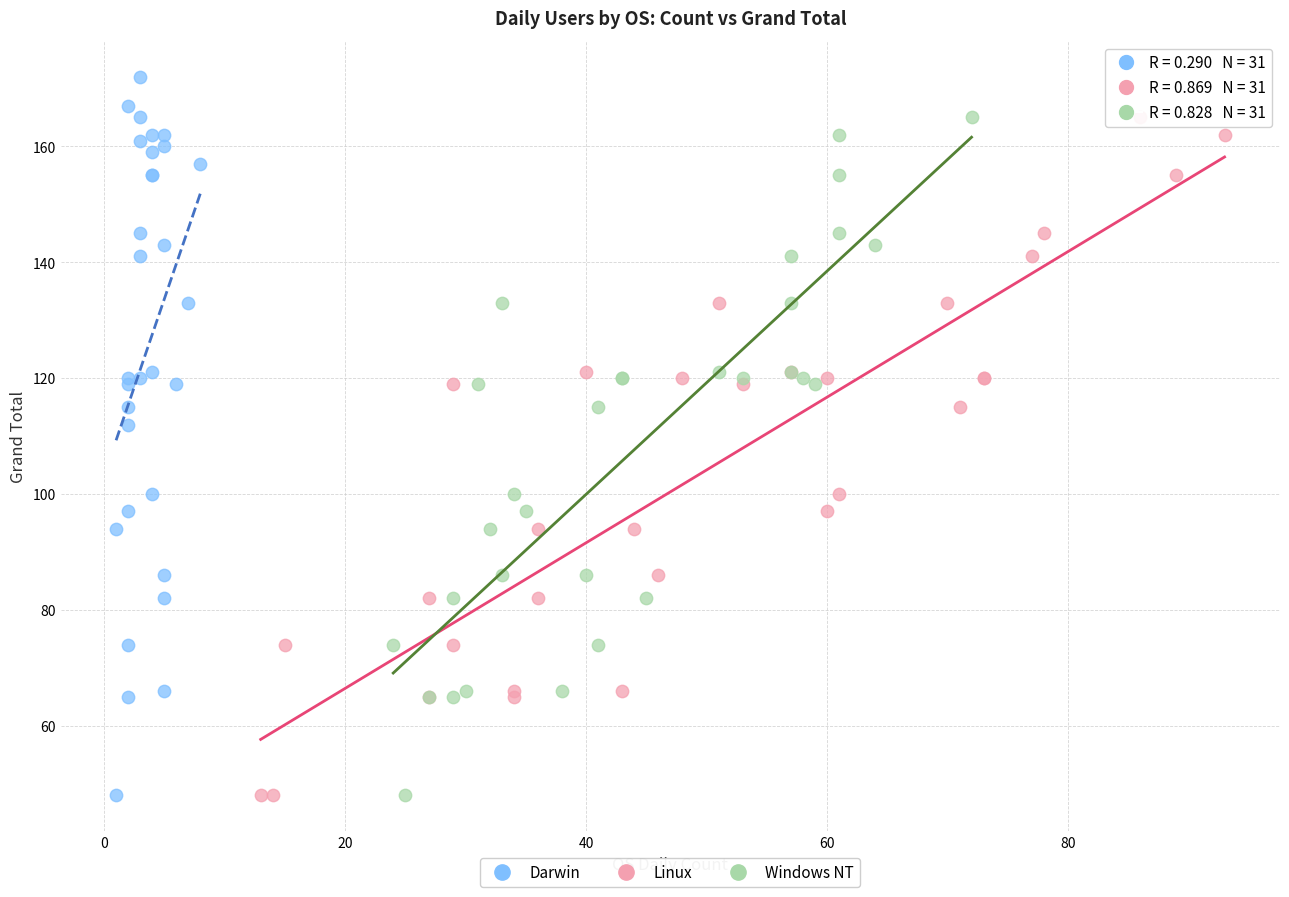

Which series reaches the maximum Y coordinate?

Darwin